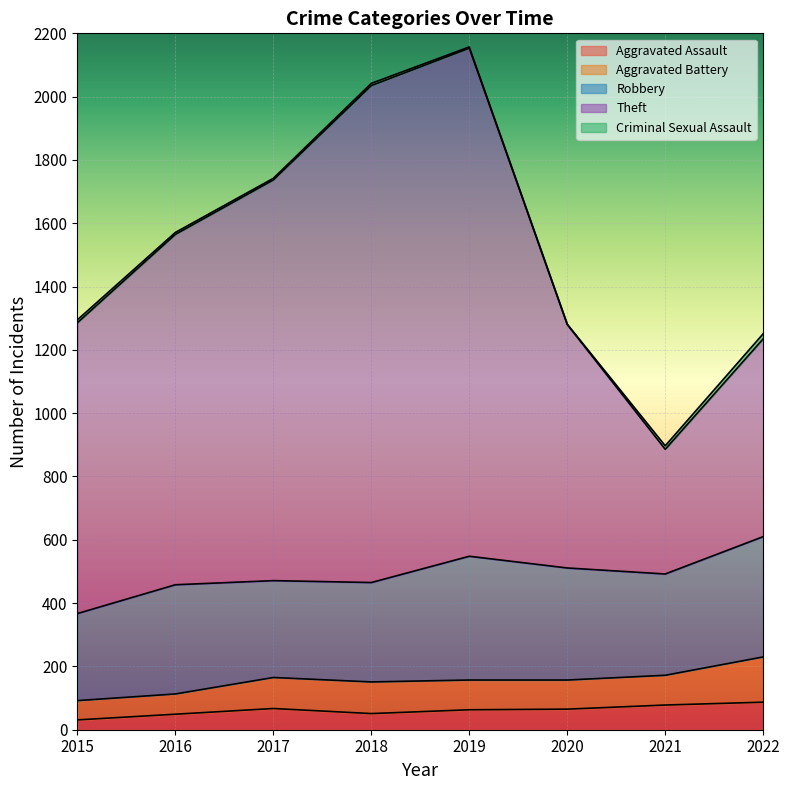

True or false: Theft and Criminal Sexual Assault intersect in this chart.

False